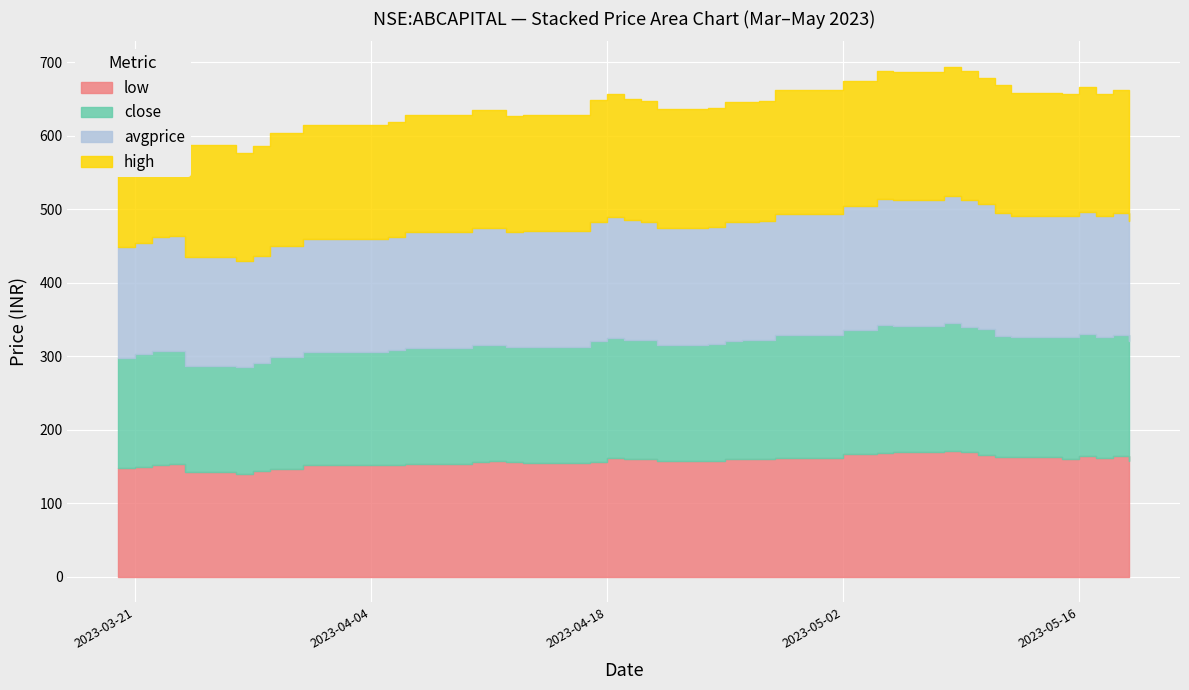

True or false: low and close cross at least once.

False